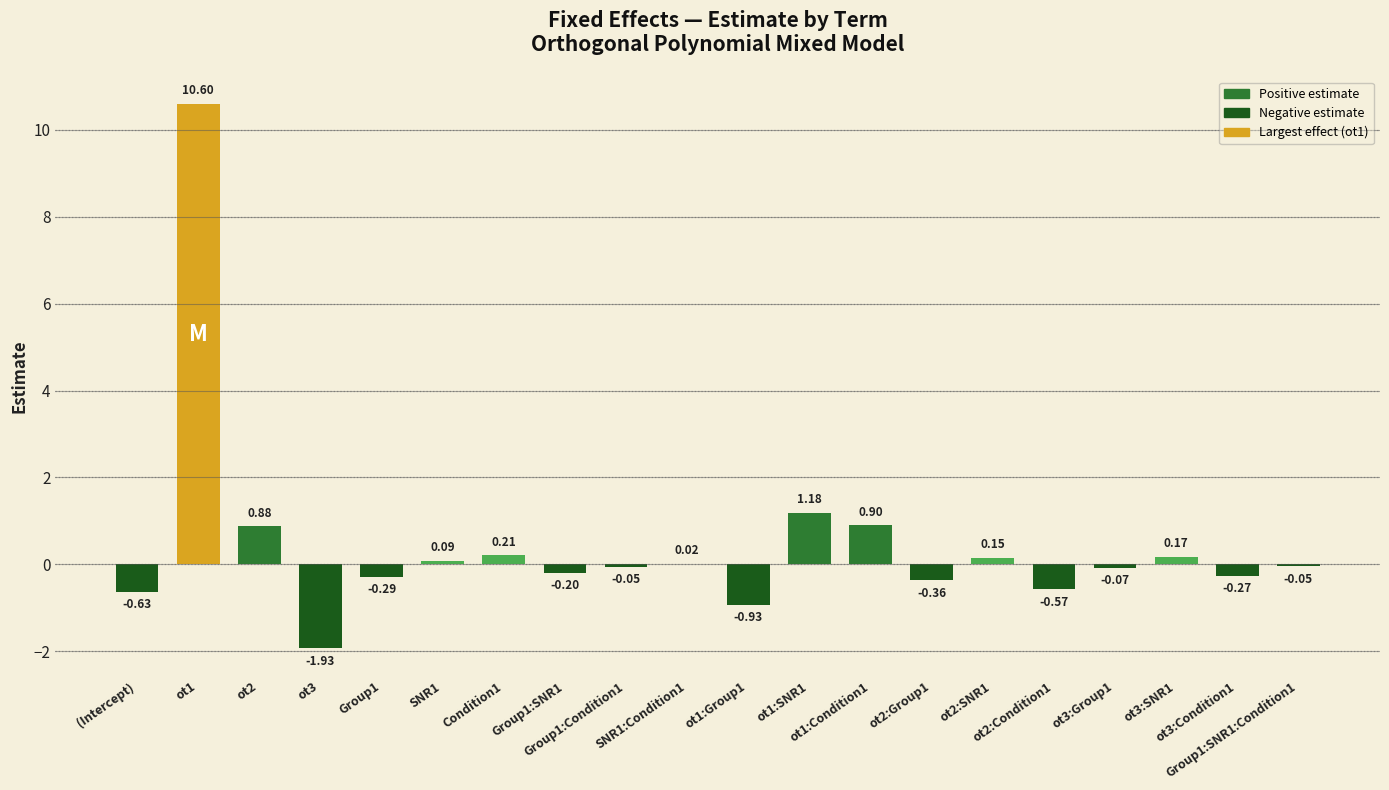

What is the minimum value shown in the chart?

-1.9